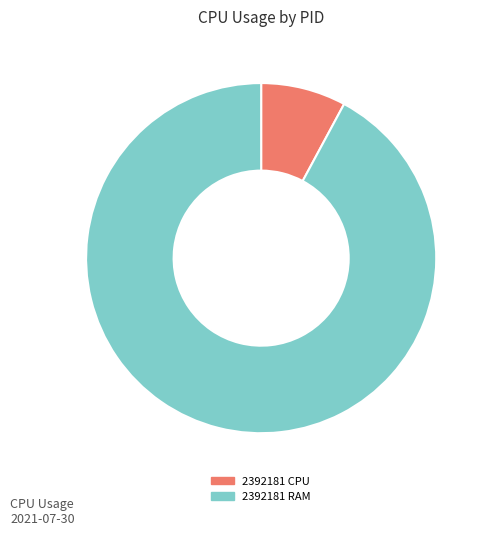

Between 2392181 CPU and 2392181 RAM, which is larger?

2392181 RAM